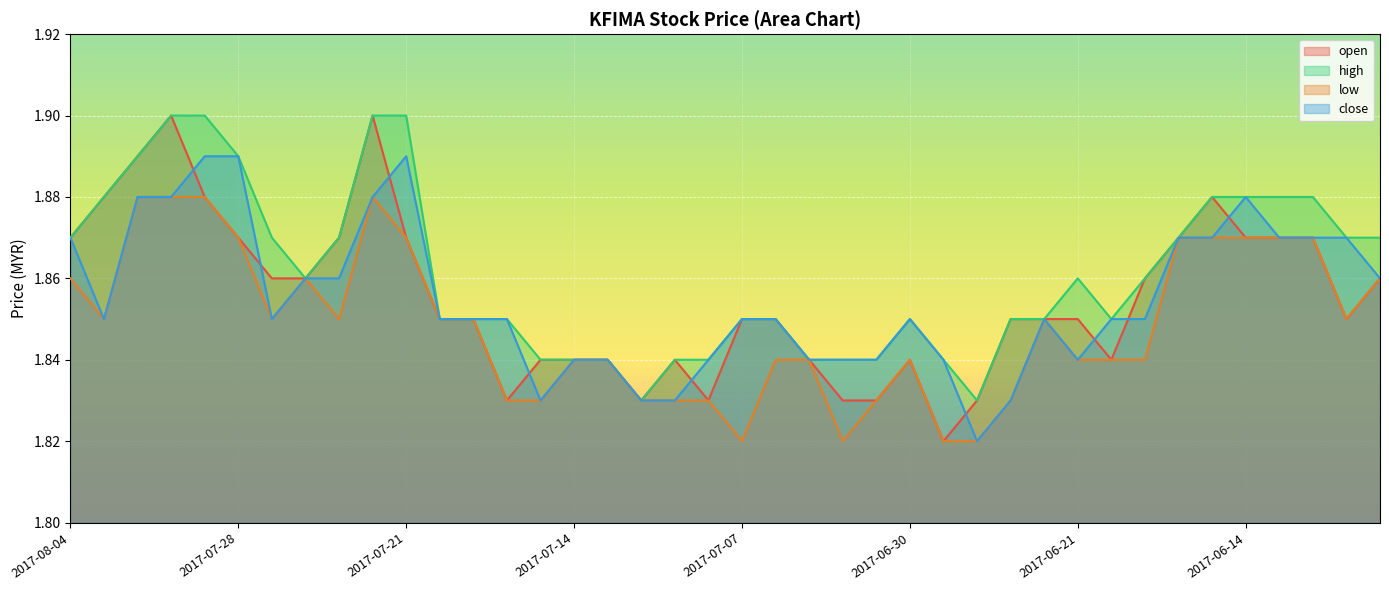

At how many categories does at least one series exceed 1?

40